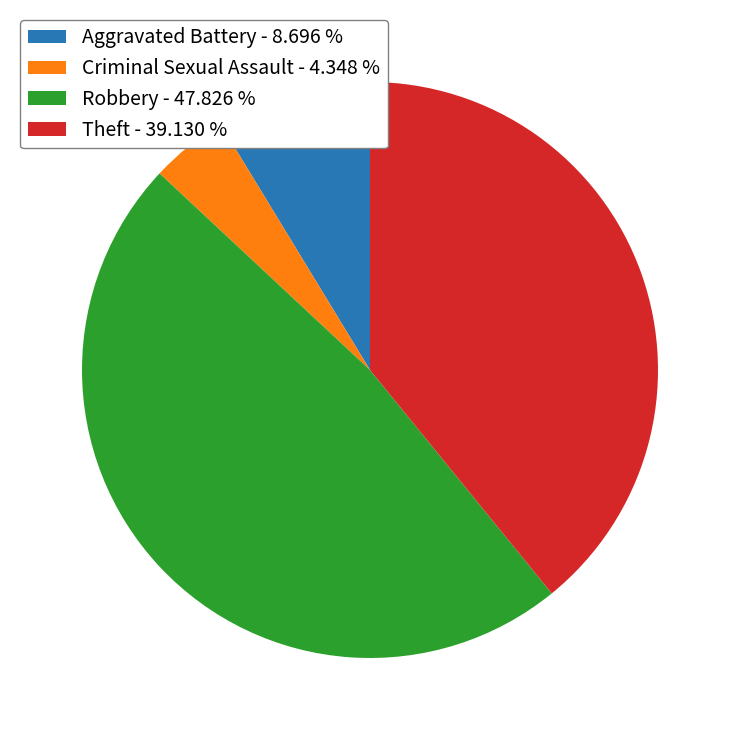

How many slices are in this pie chart?

4